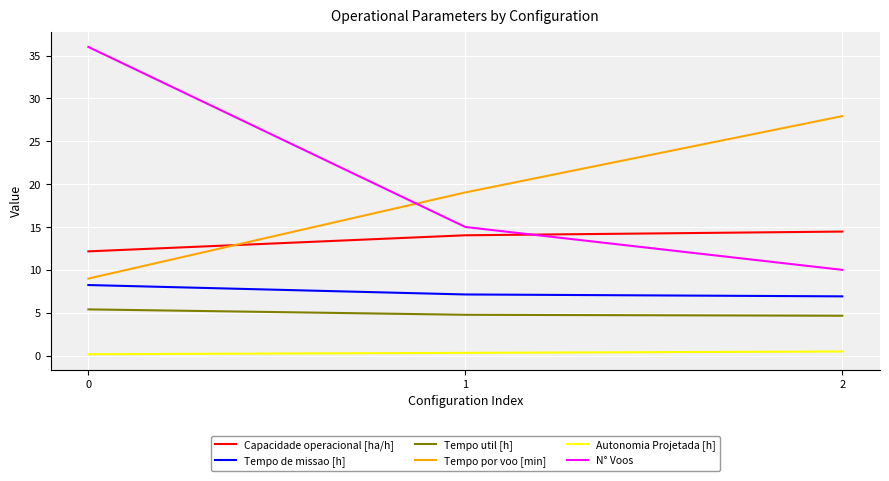

How many lines are shown in the chart?

6